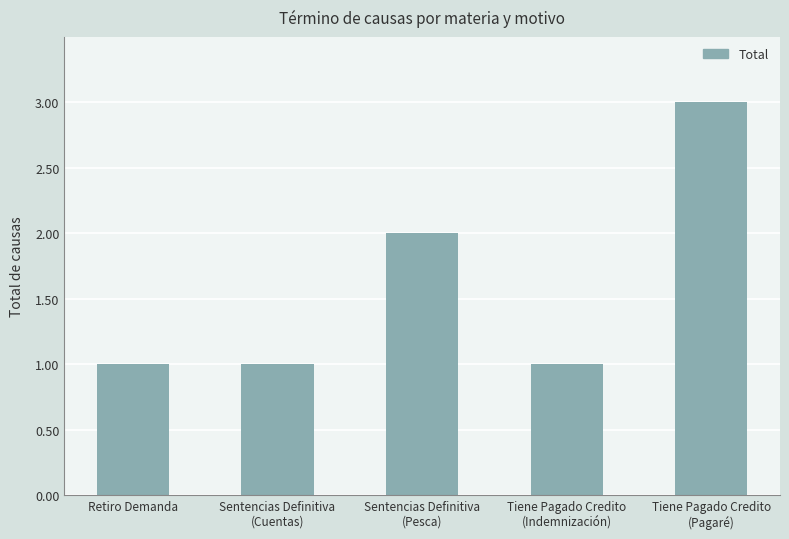

What is the change in value from Sentencias Definitiva
(Pesca) to Tiene Pagado Credito
(Pagaré)?

+1